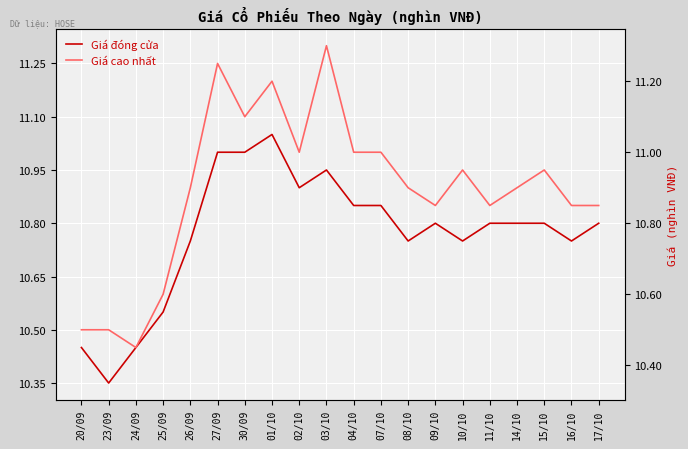

Which series has the largest total across all categories?

Giá cao nhất